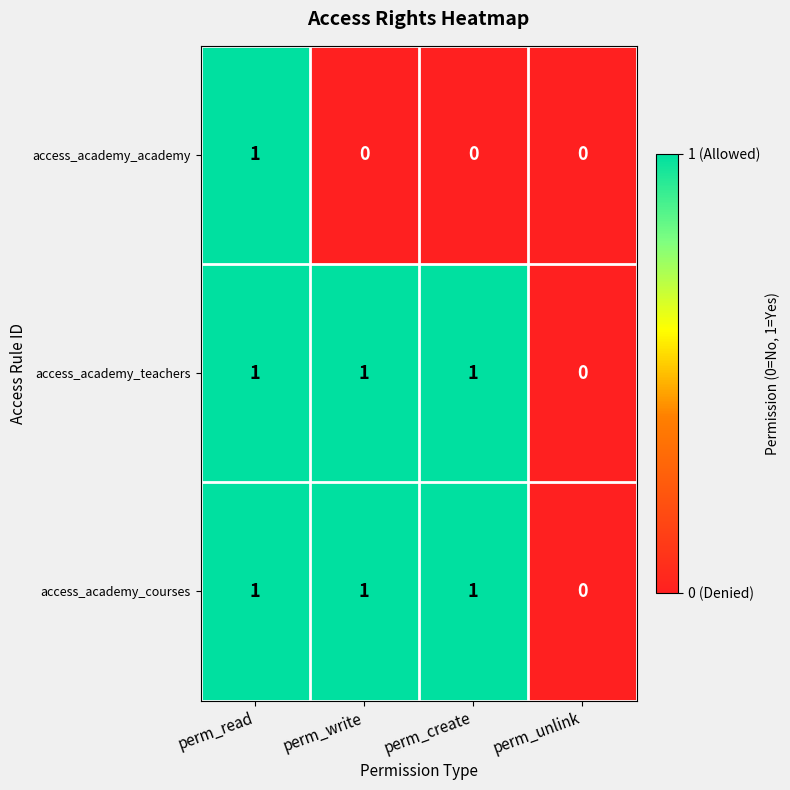

At which category is the sum across all series the highest?

perm_read